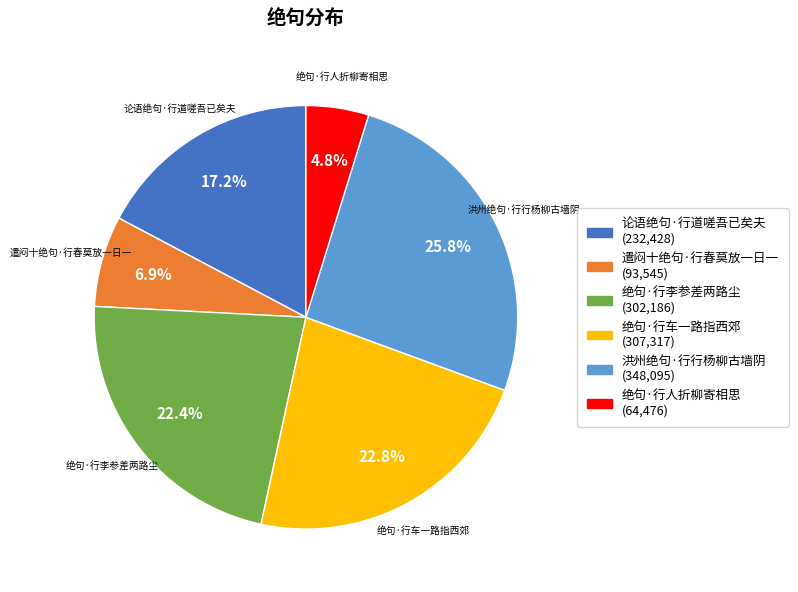

Approximately how many times larger is the value at 绝句·行人折柳寄相思 compared to 绝句·行李参差两路尘?

0.2